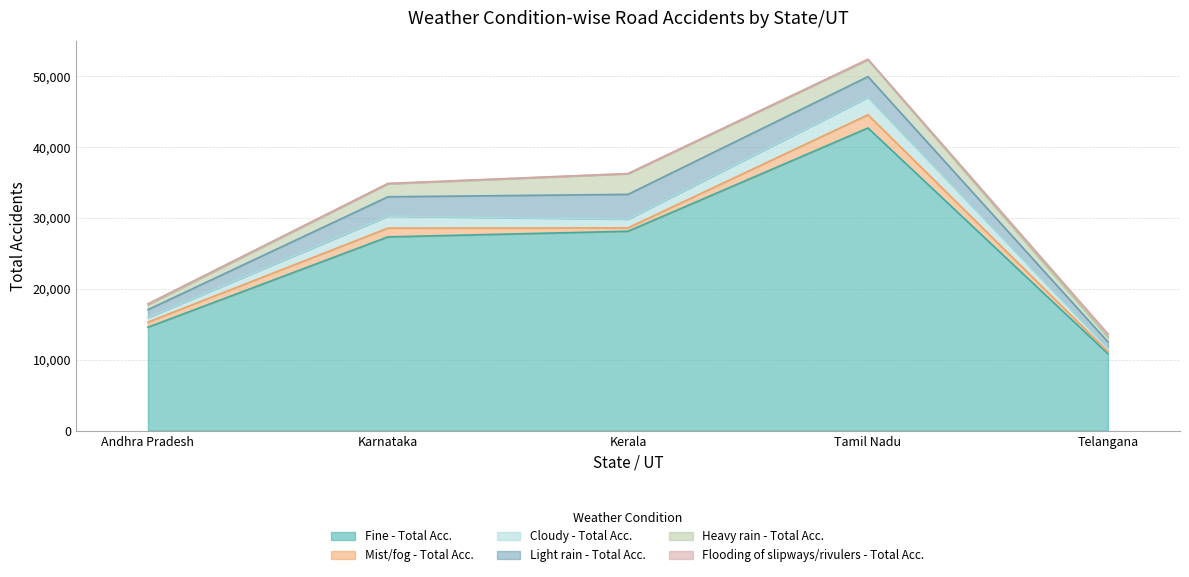

What position from the right is Andhra Pradesh?

5